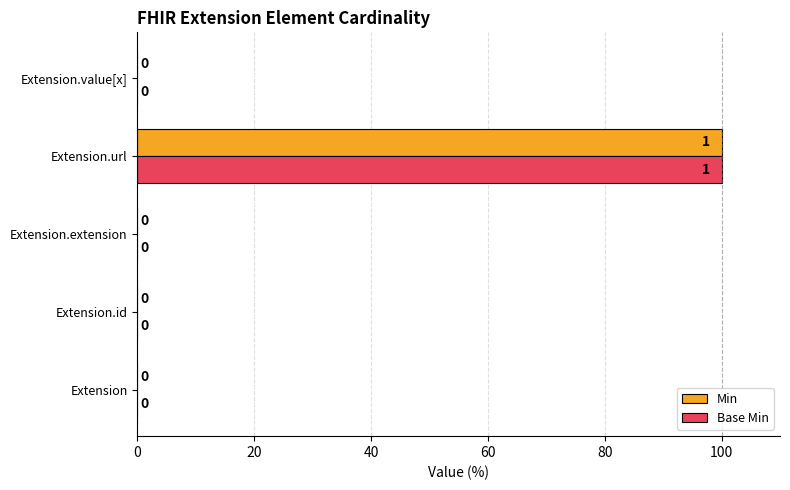

At which label does Base Min reach its peak?

Extension.url